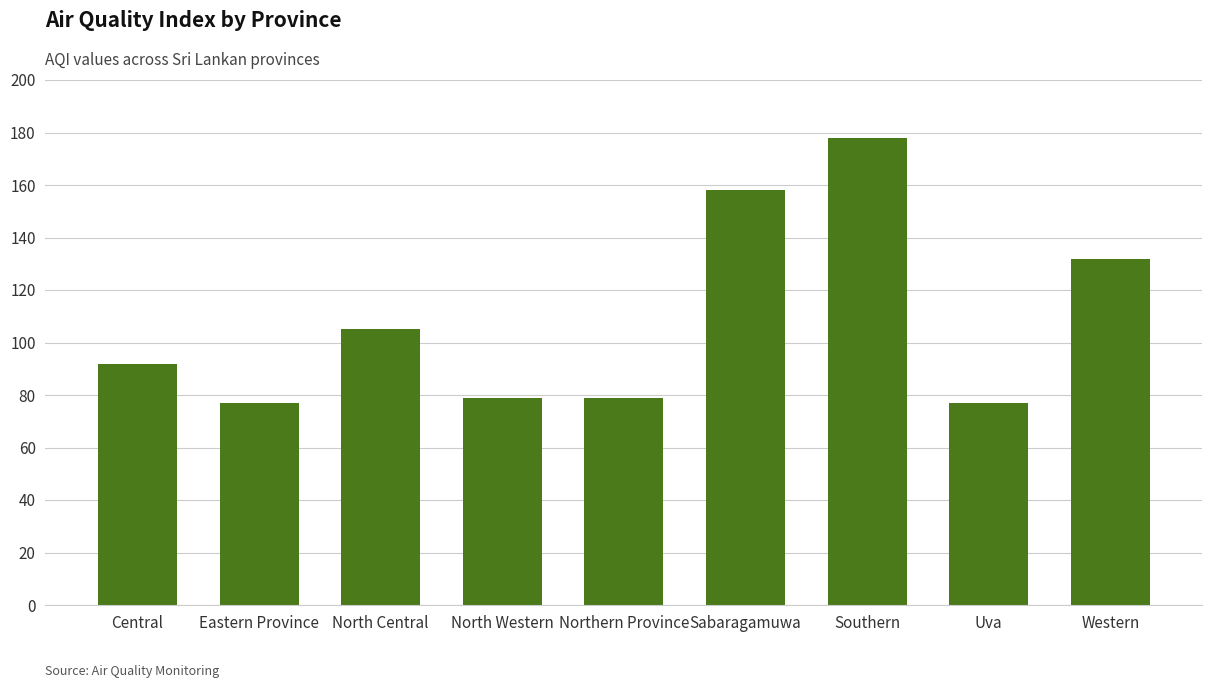

What is the label of the 5th bar from the left?

Northern Province